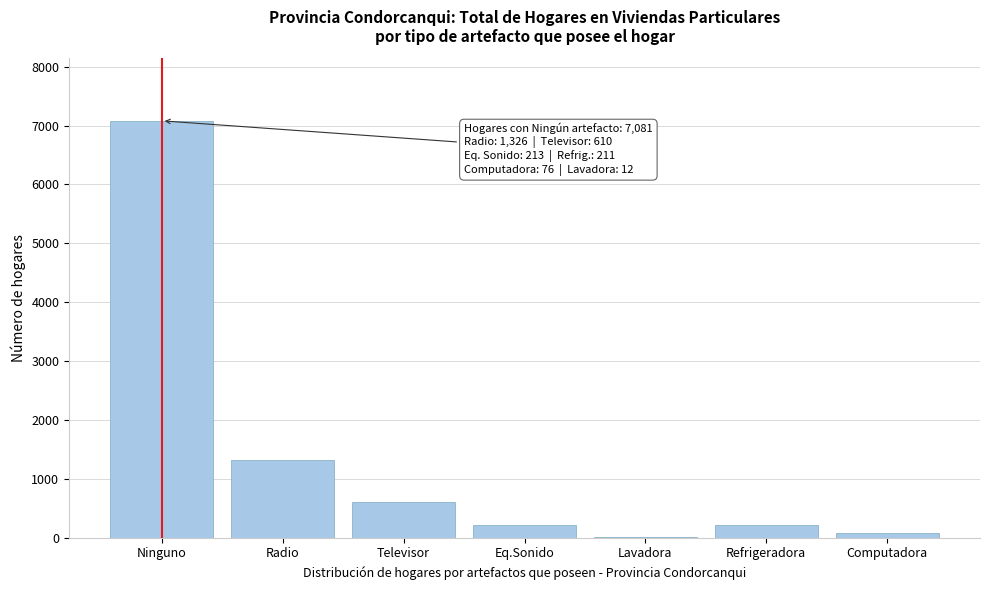

At which label is the value closest to 3546?

Radio